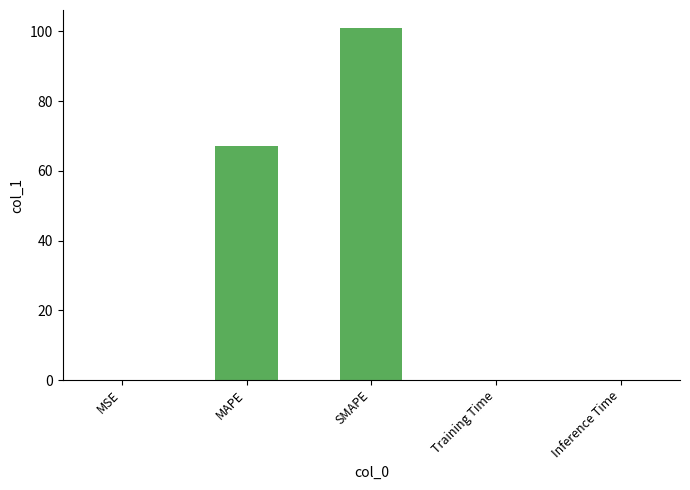

What is the approximate value at SMAPE?

101.1